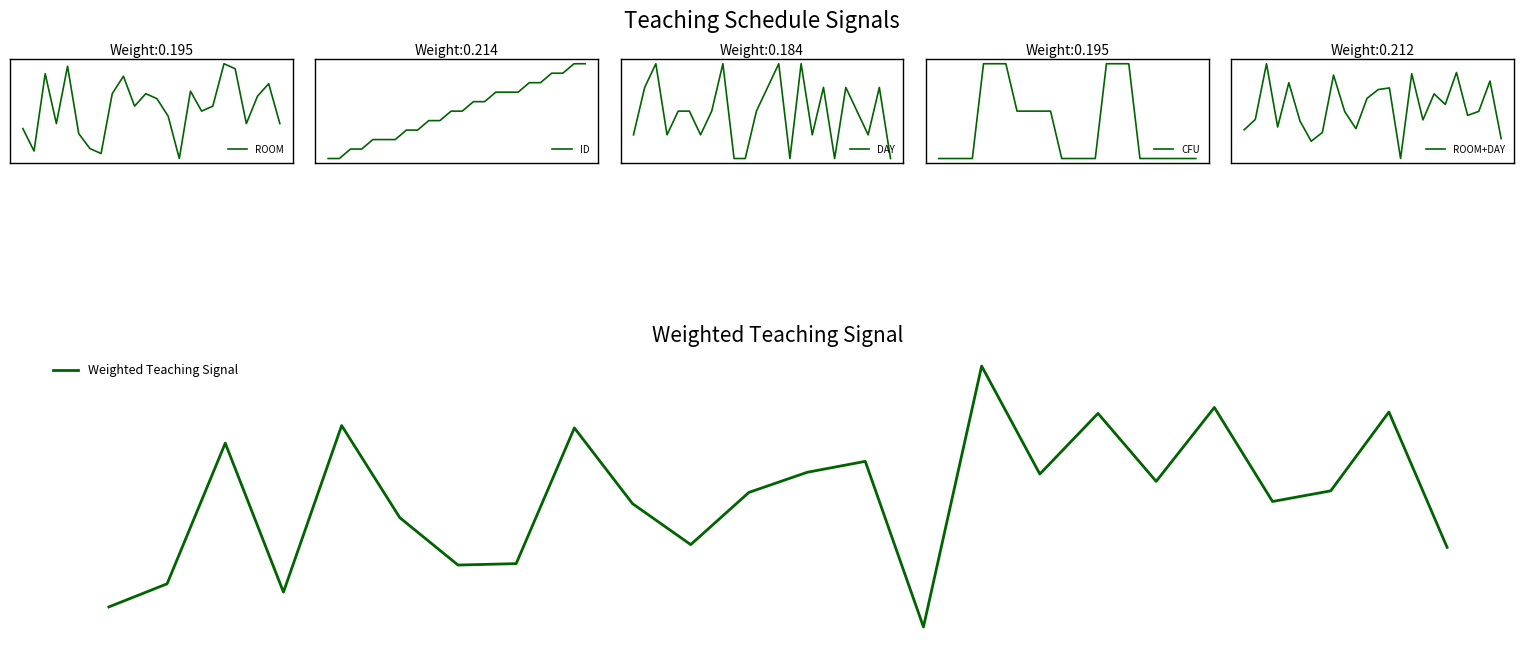

The value of ROOM+DAY at 21 is -0.2. True or false?

True